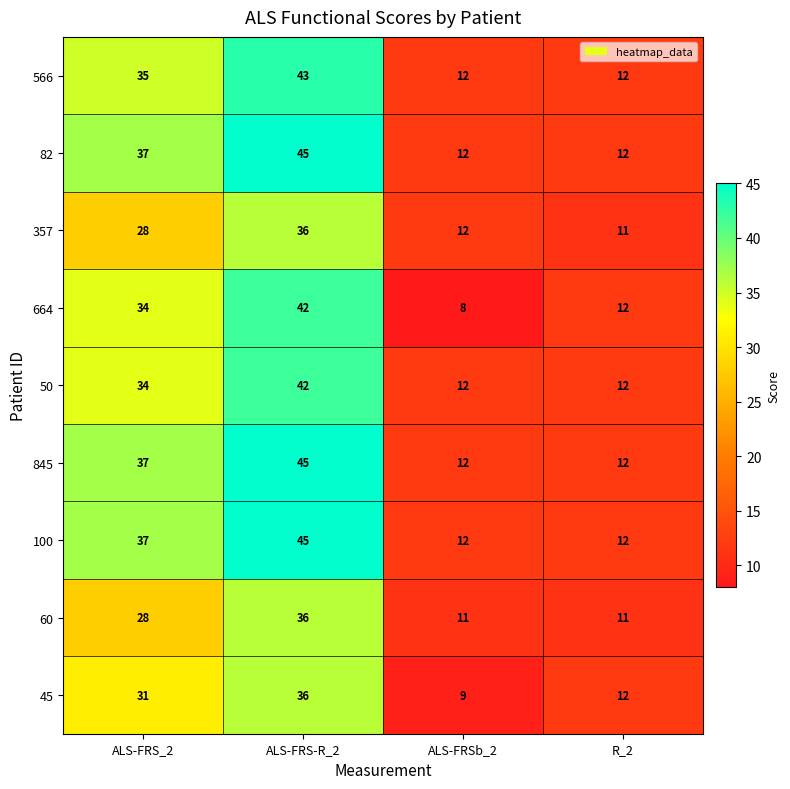

Which series has the widest spread of values?

664